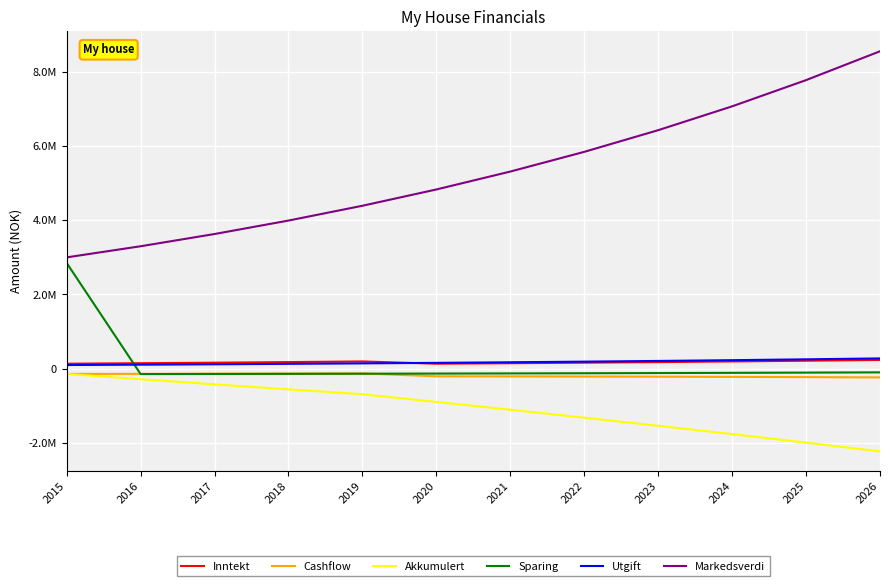

Read the Inntekt value at 2019.

193261.2